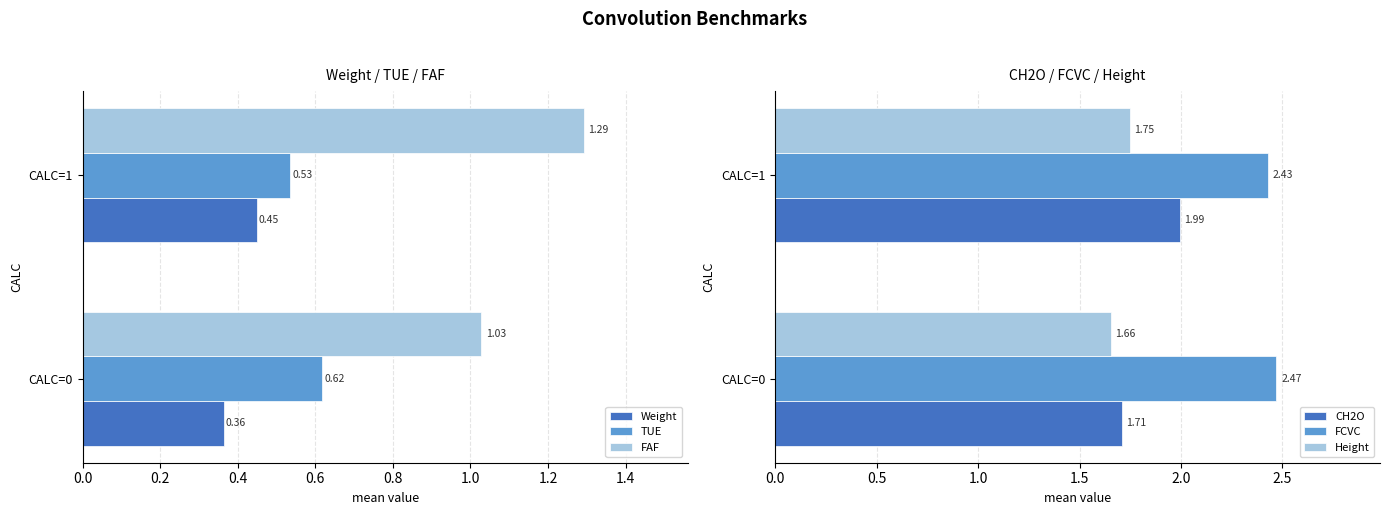

Rank the categories by Weight value from highest to lowest.

CALC=1, CALC=0